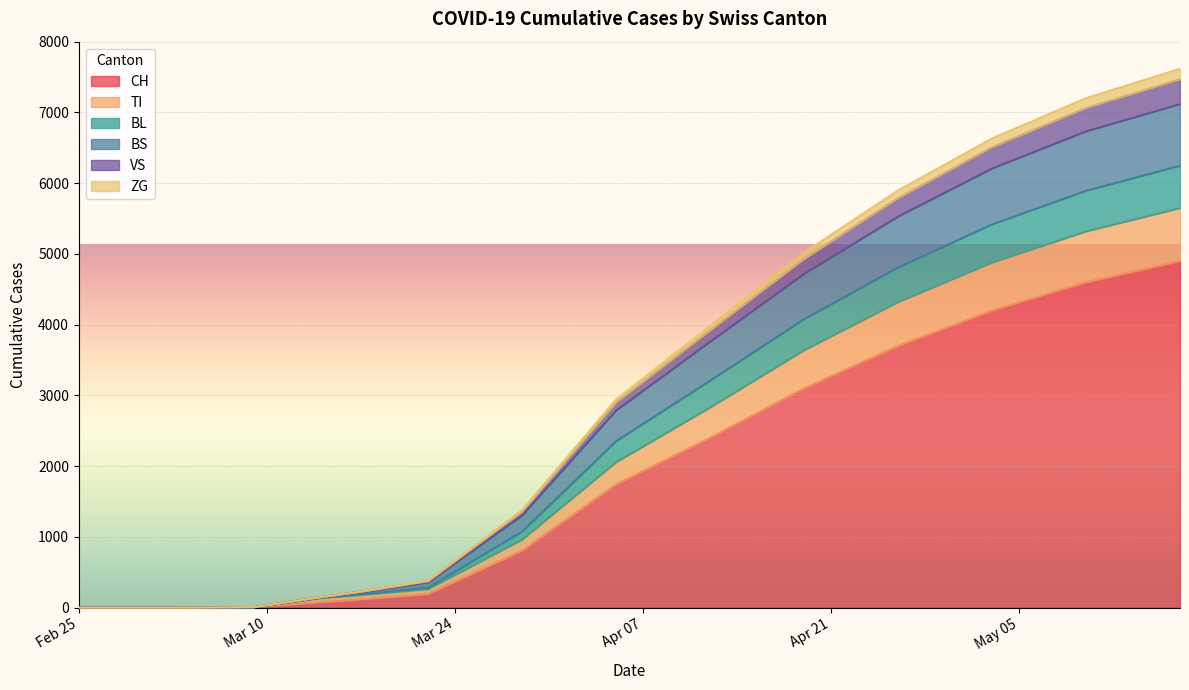

Rank the series by their maximum value, from lowest to highest.

ZG, VS, BL, TI, BS, CH